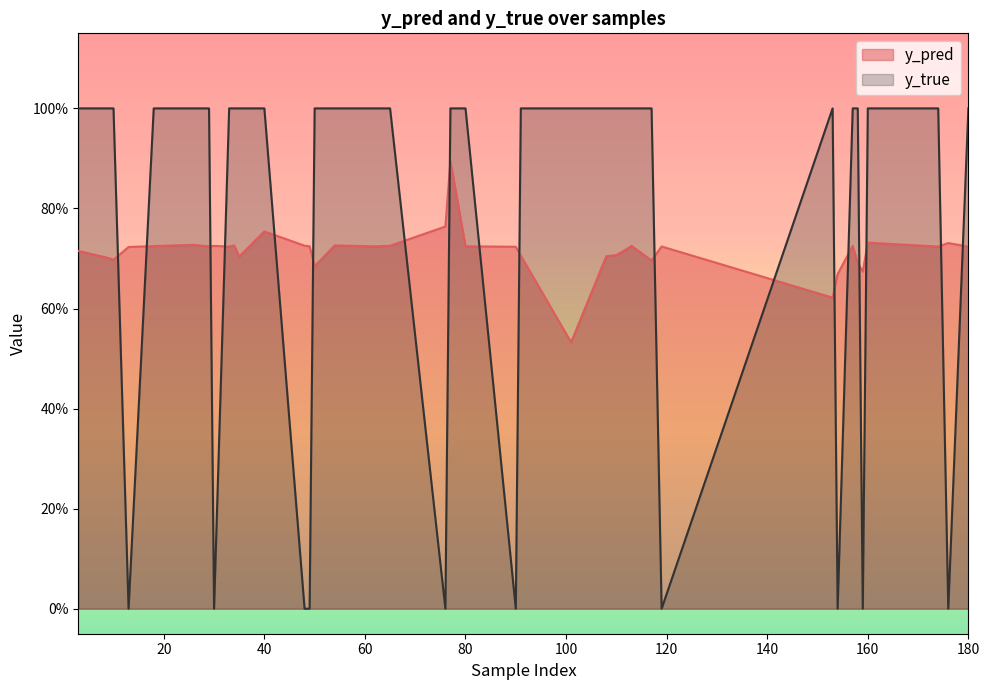

How many lines are shown in the chart?

2